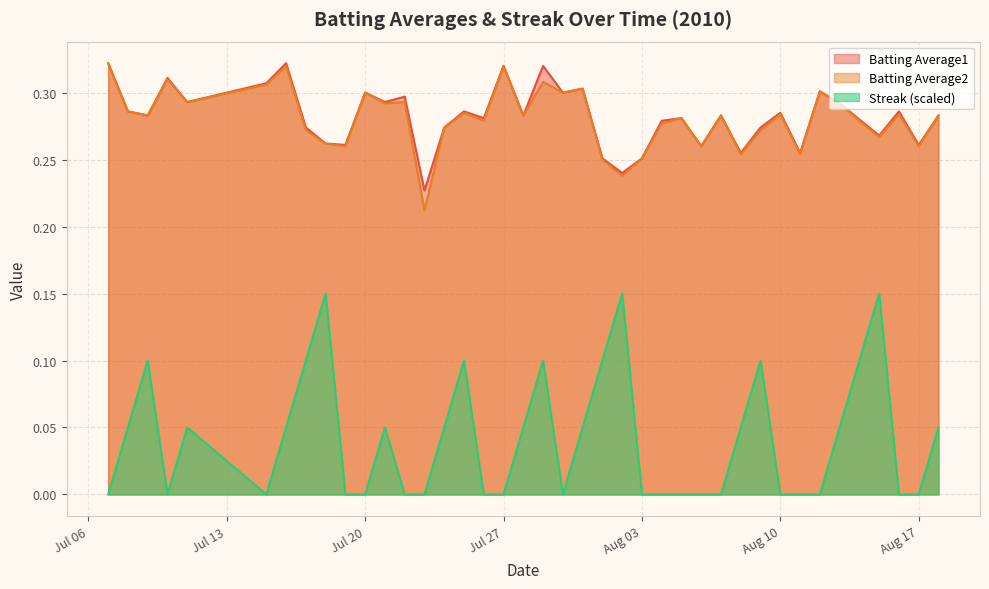

In Batting Average1, how many points are higher than both neighbors (excluding endpoints)?

13